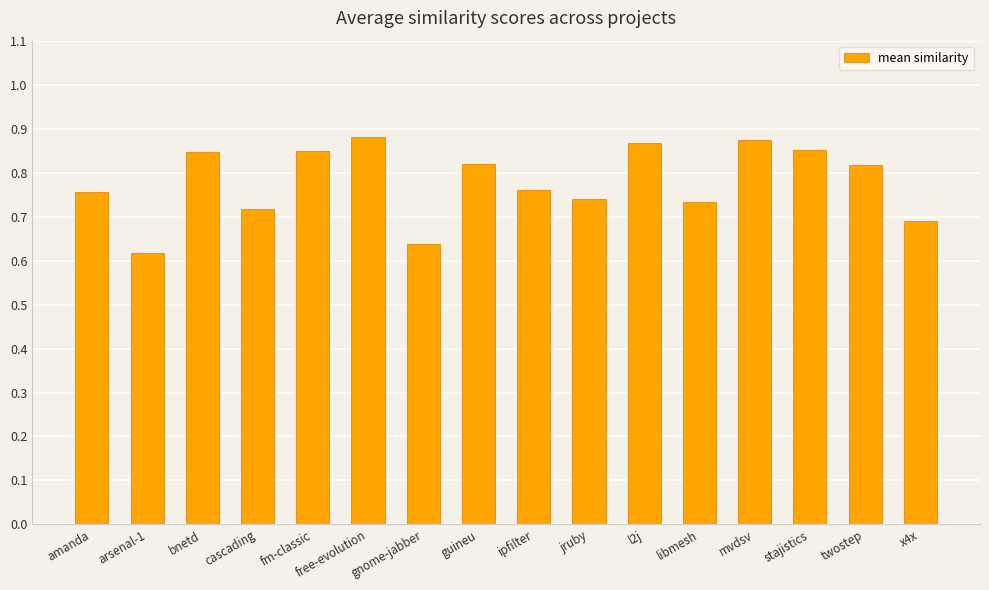

What is the change in value from gnome-jabber to ipfilter?

+0.1